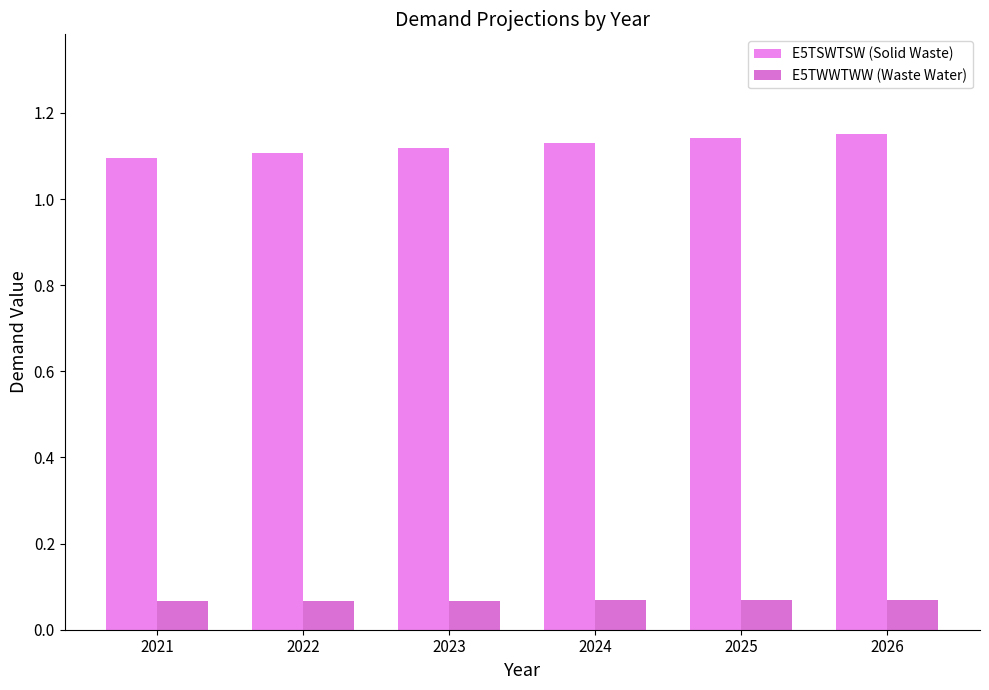

What is the spread (max minus min) of values at 2026?

1.1